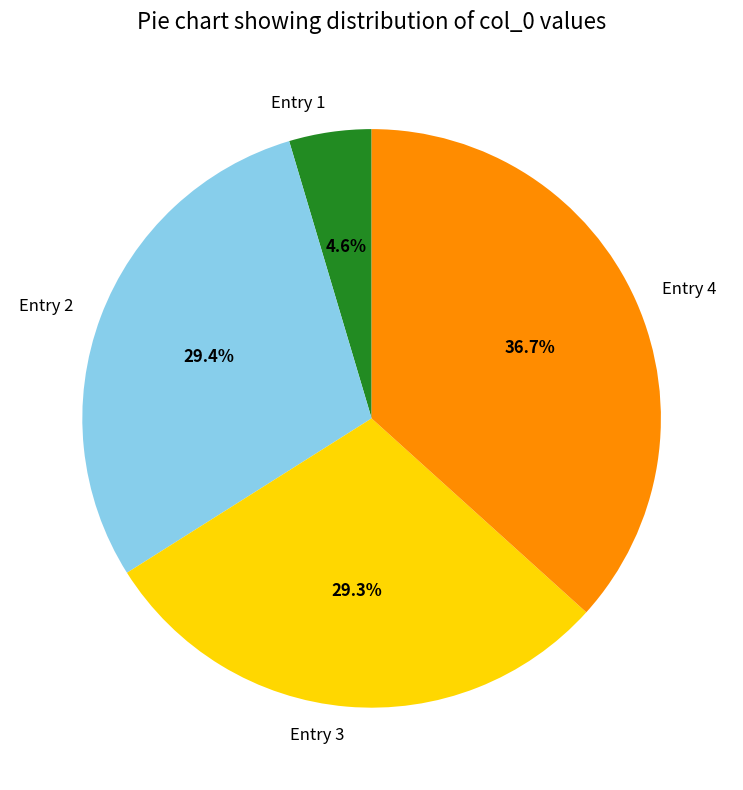

Is the sum of Entry 3 and Entry 2 greater than half?

Yes